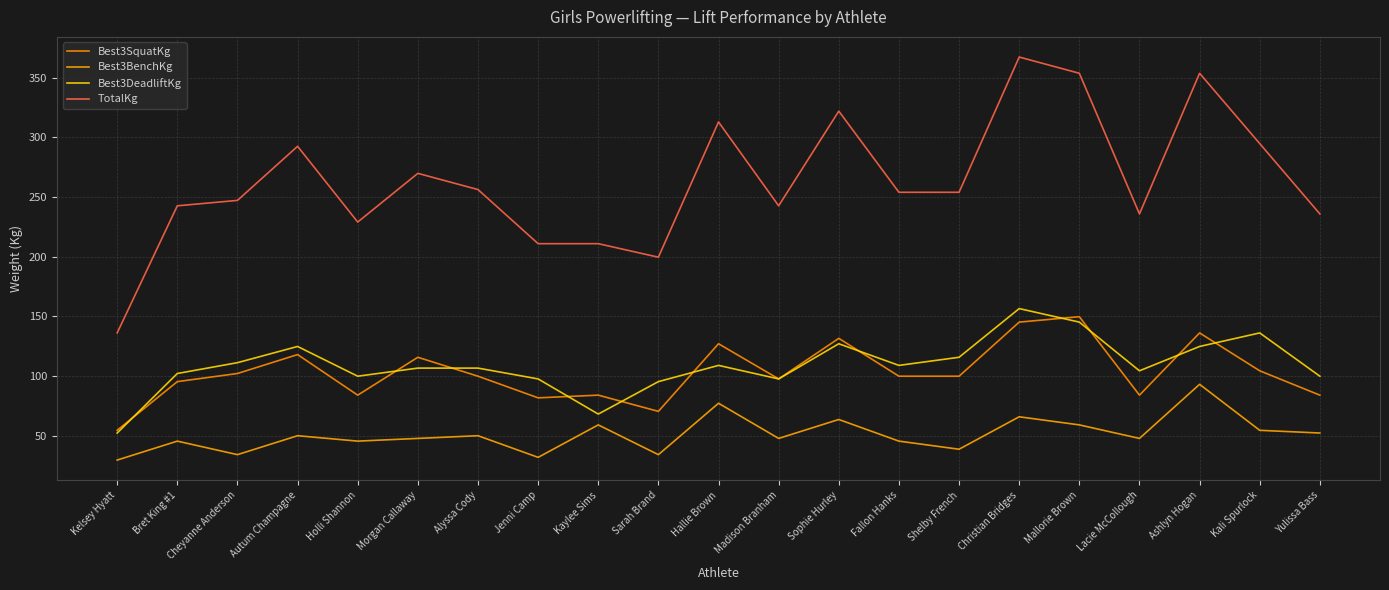

How many values in the TotalKg series are below 254?

10